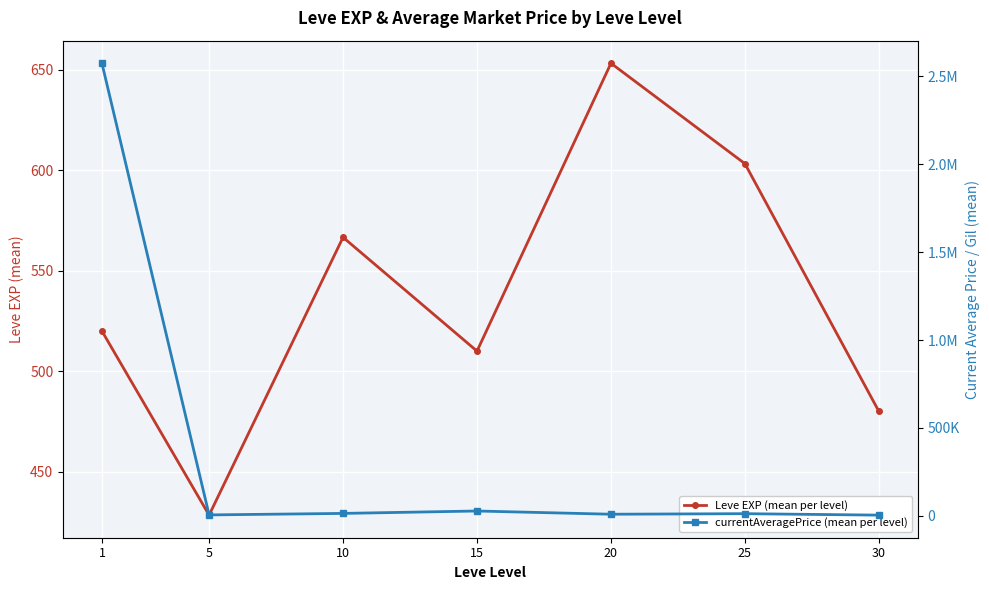

True or false: currentAveragePrice (mean per level) and Leve EXP (mean per level) cross at least once.

False